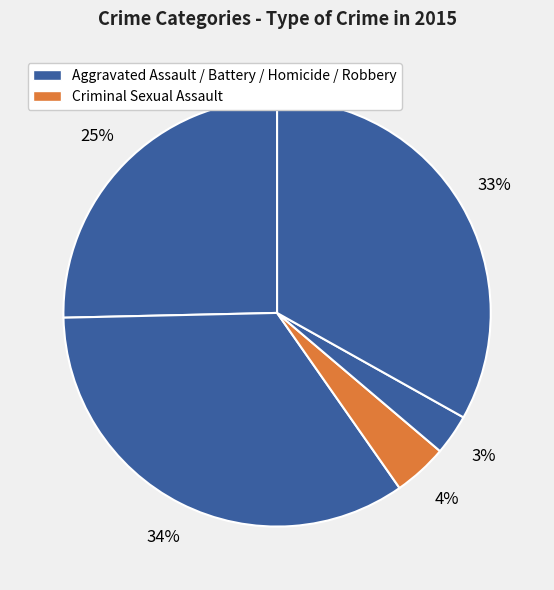

How many segments does this pie chart have?

5